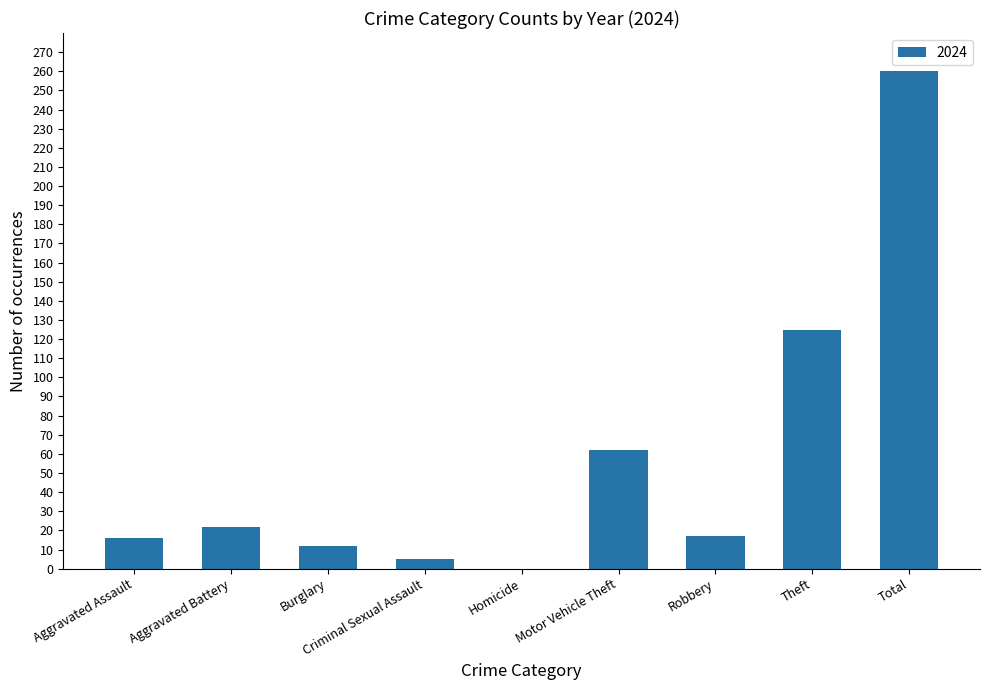

What is the sum of all values?

519